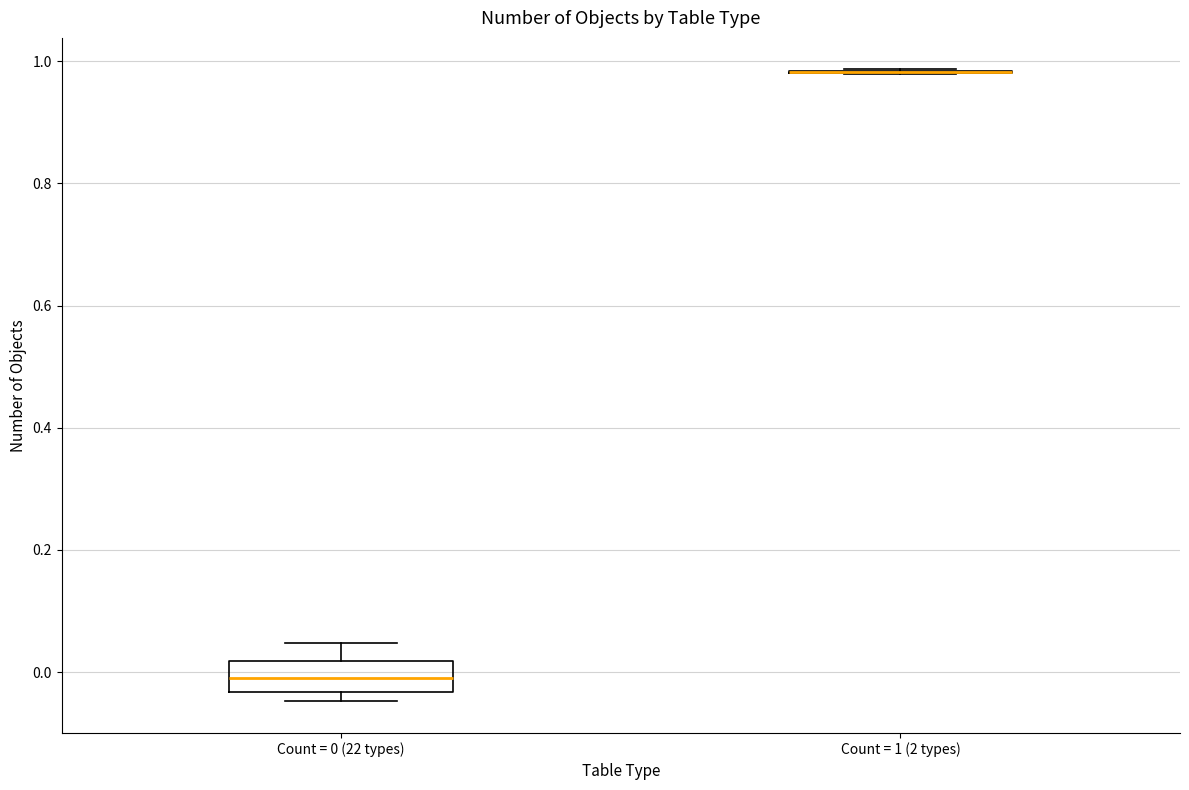

Reading left to right, transcribe this box plot: for each box, give where its median line is, the range the box spans, and where its two whiskers end, as read against the y-axis. The values are not printed on the chart, so give them approximately, as read against the axis.

Count = 0 (22 types): median 0.00, box -0.04 to 0.02, whiskers -0.04 (just below the box's lower edge) to 0.04
Count = 1 (2 types): box collapsed to a line at 0.98, whiskers 0.98 to 0.98